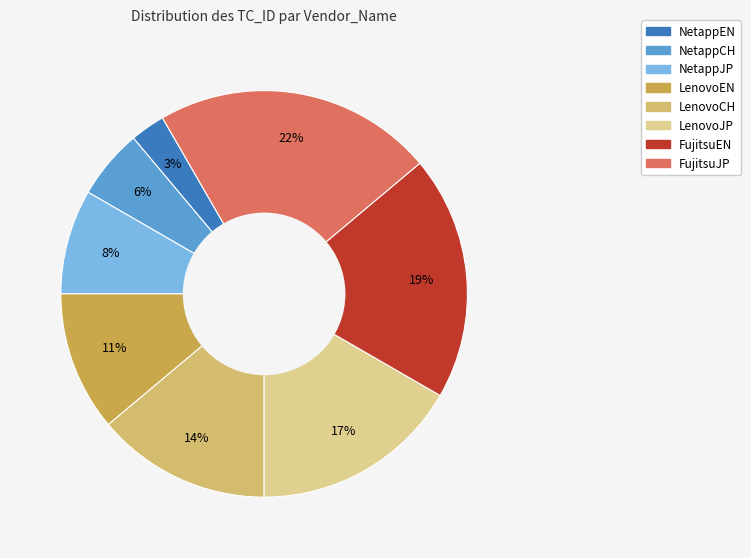

Count the number of slices in the pie.

8